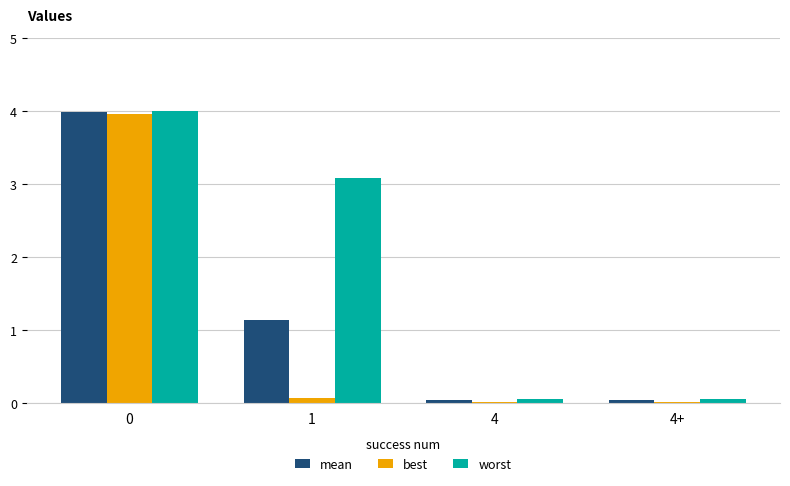

The value of worst at 1 is 2.1. True or false?

False